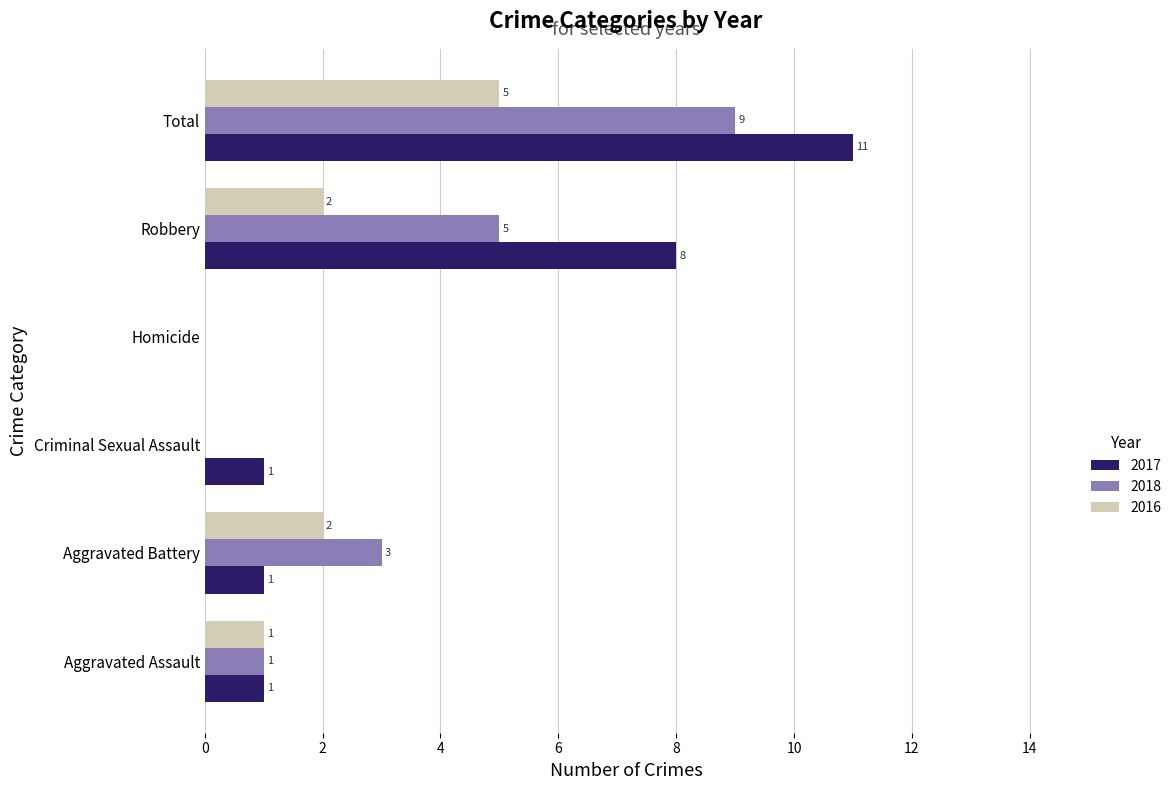

Where is 2017 nearest to the value 5?

Robbery